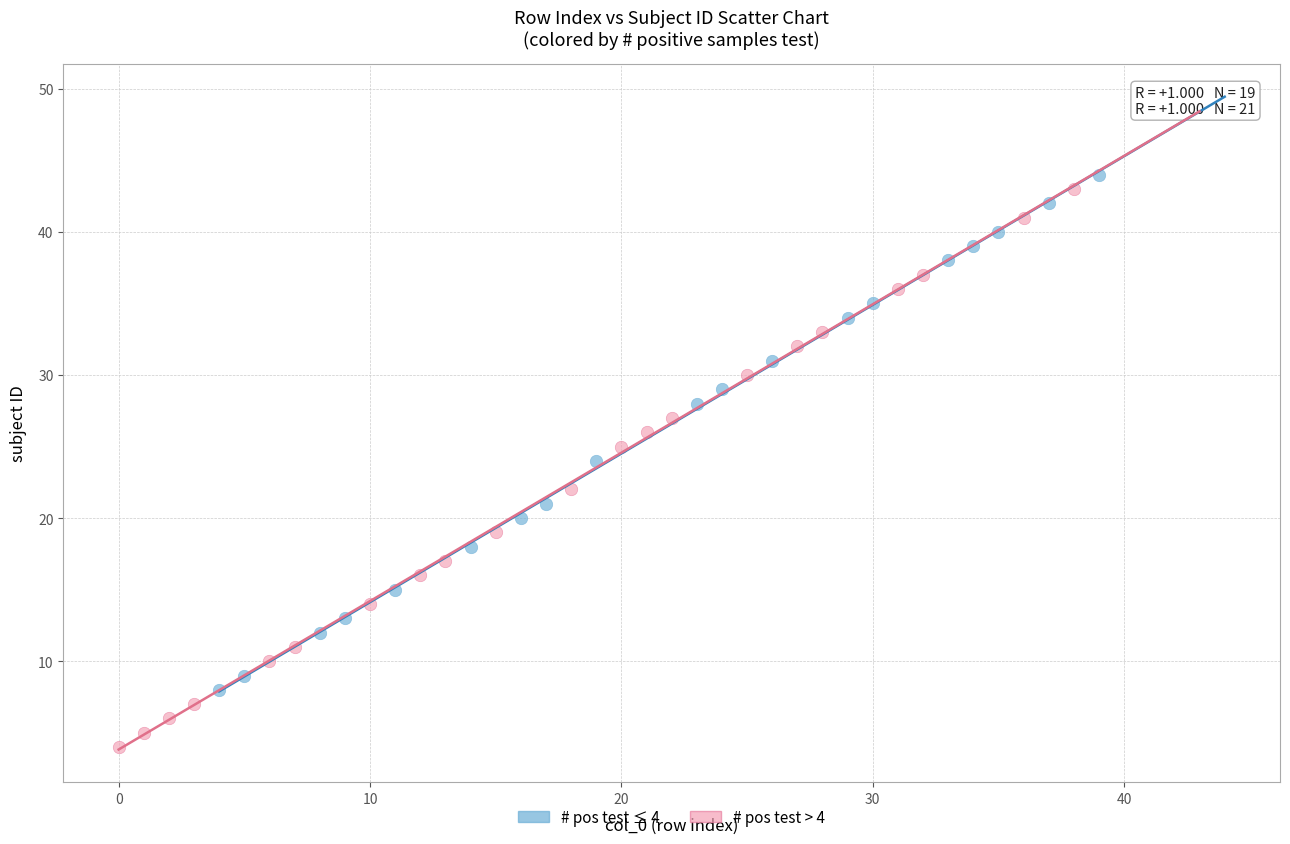

Which series has the largest Y range (max minus min)?

# pos test > 4